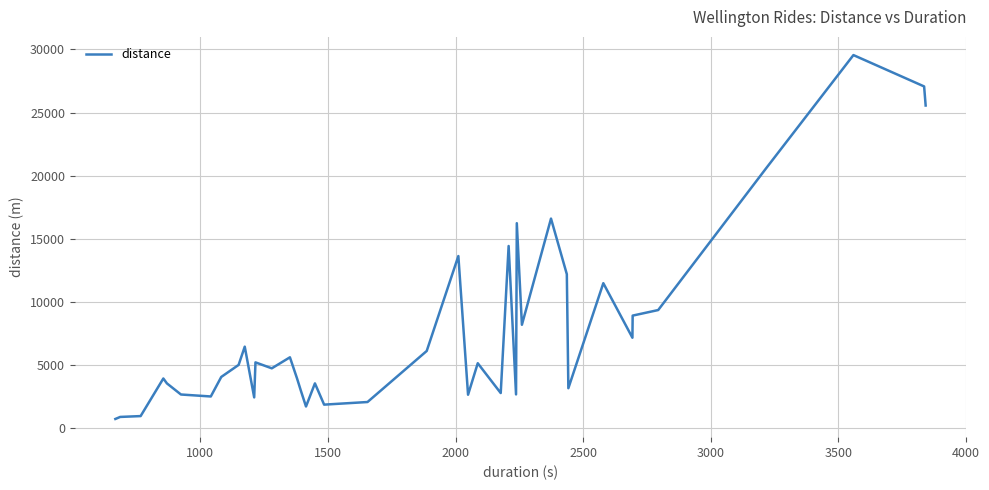

What is the difference between the maximum and minimum values?

28796